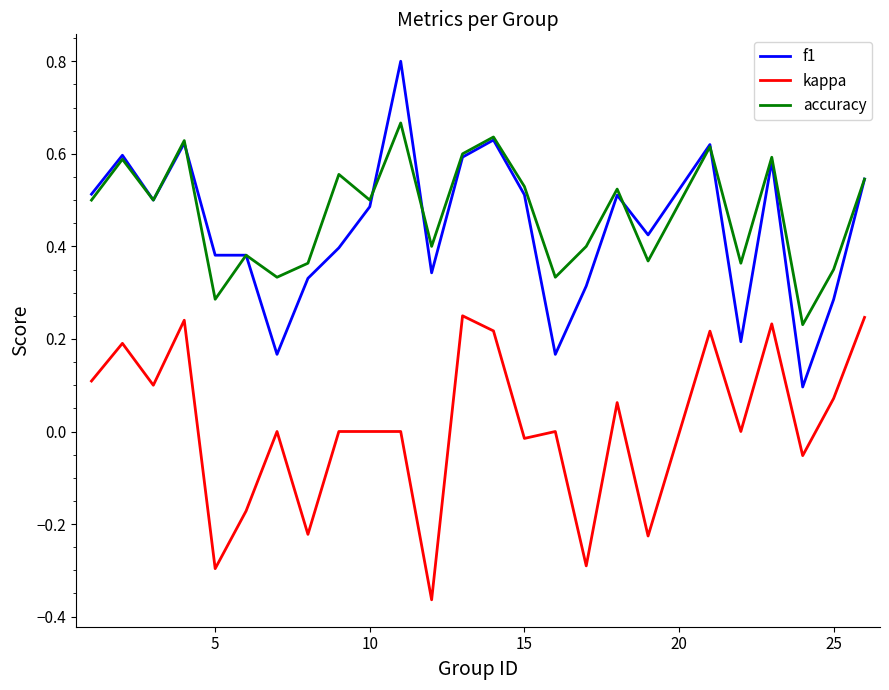

True or false: kappa and accuracy cross at least once.

False